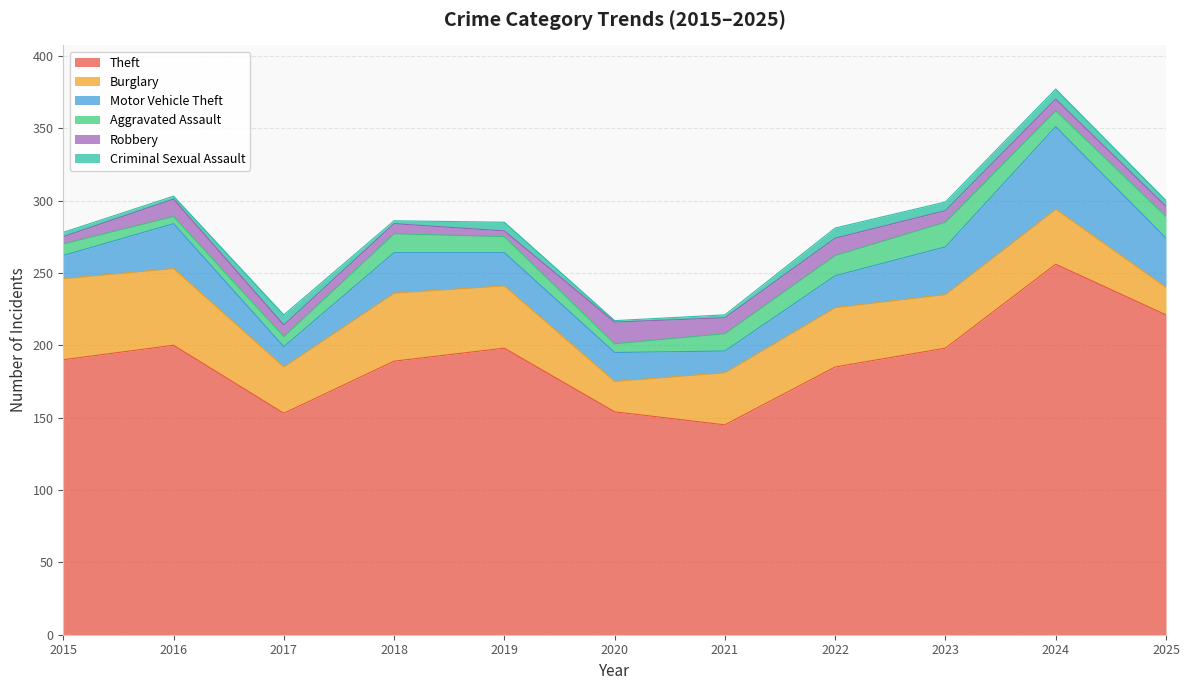

What is the value of the Aggravated Assault point at the 5th from the left?

11